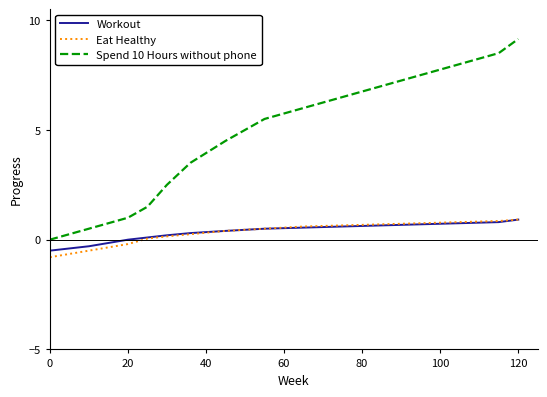

Which series has the largest total across all categories?

Spend 10 Hours without phone